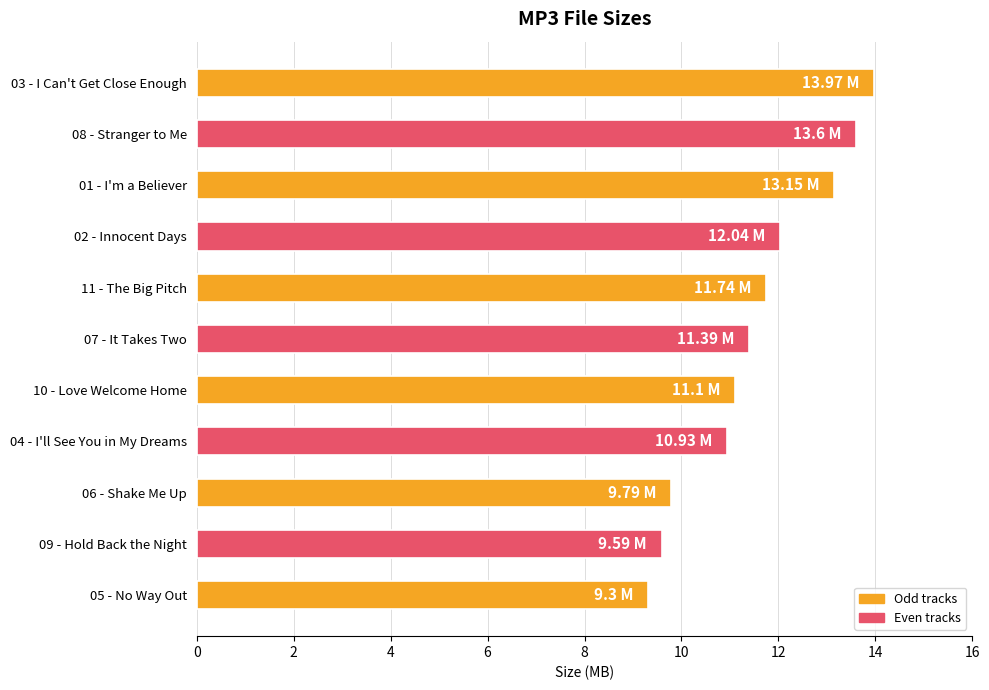

What is the sum of the values at 11 - The Big Pitch and 03 - I Can't Get Close Enough?

25.7